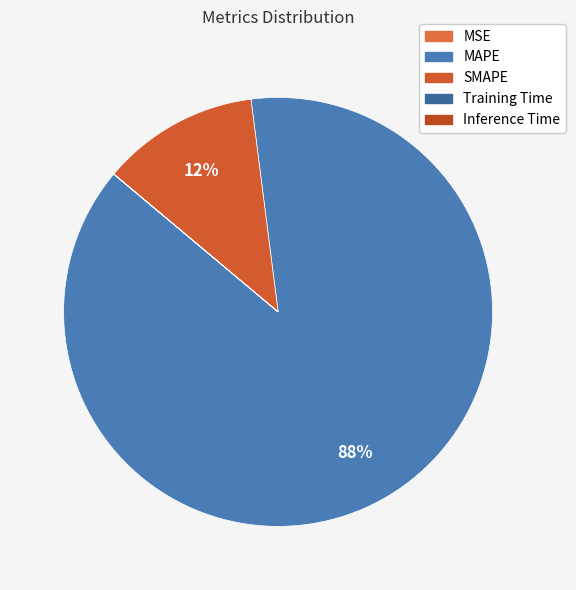

What is the total percentage of SMAPE and Training Time?

11.9%